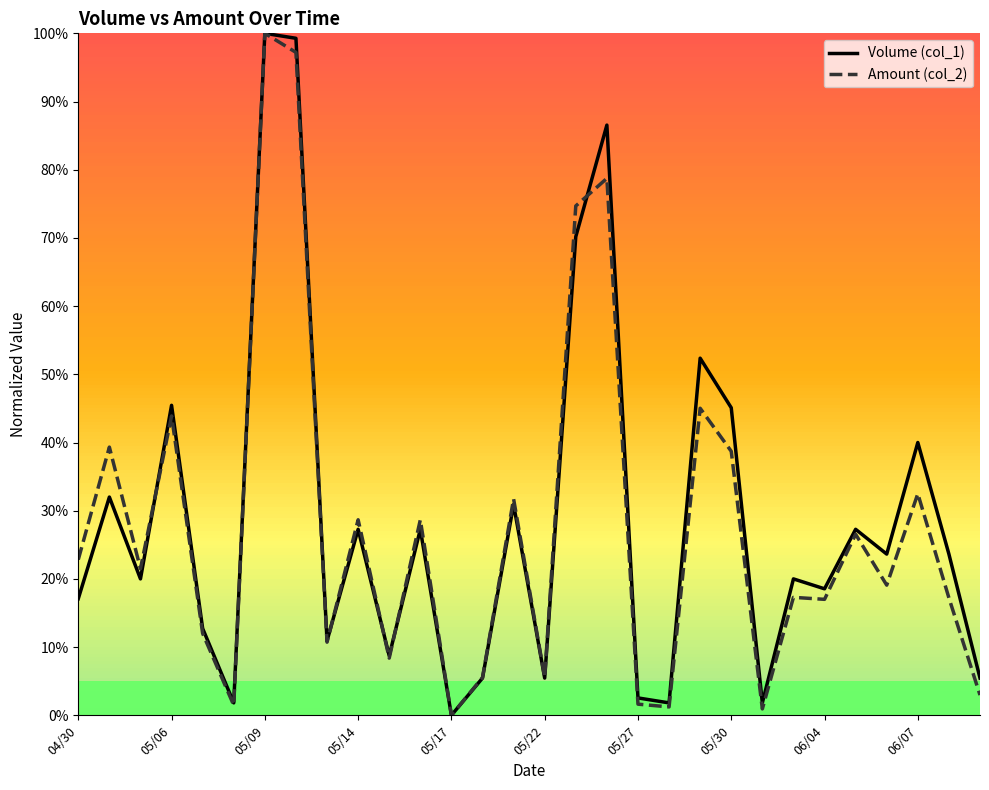

What are all the series names shown in the legend?

Volume (col_1), Amount (col_2)